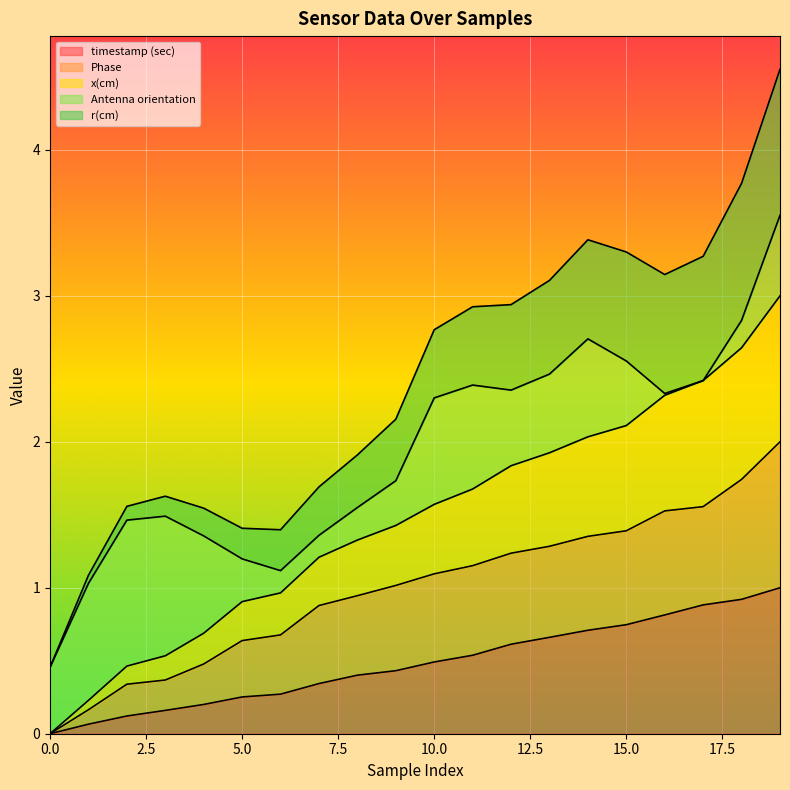

What is the total value across all series at 15.0?

3.3